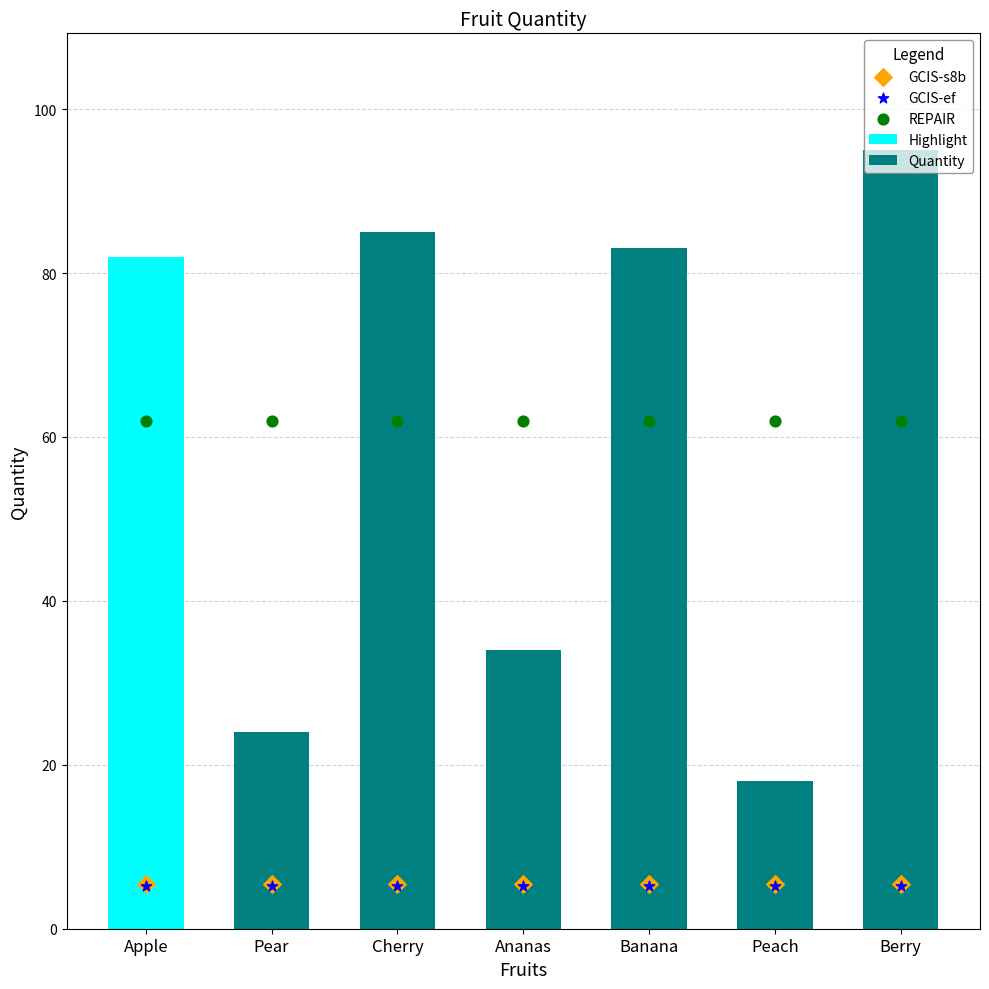

What is the ratio of the value at Pear to the value at Banana?

0.3